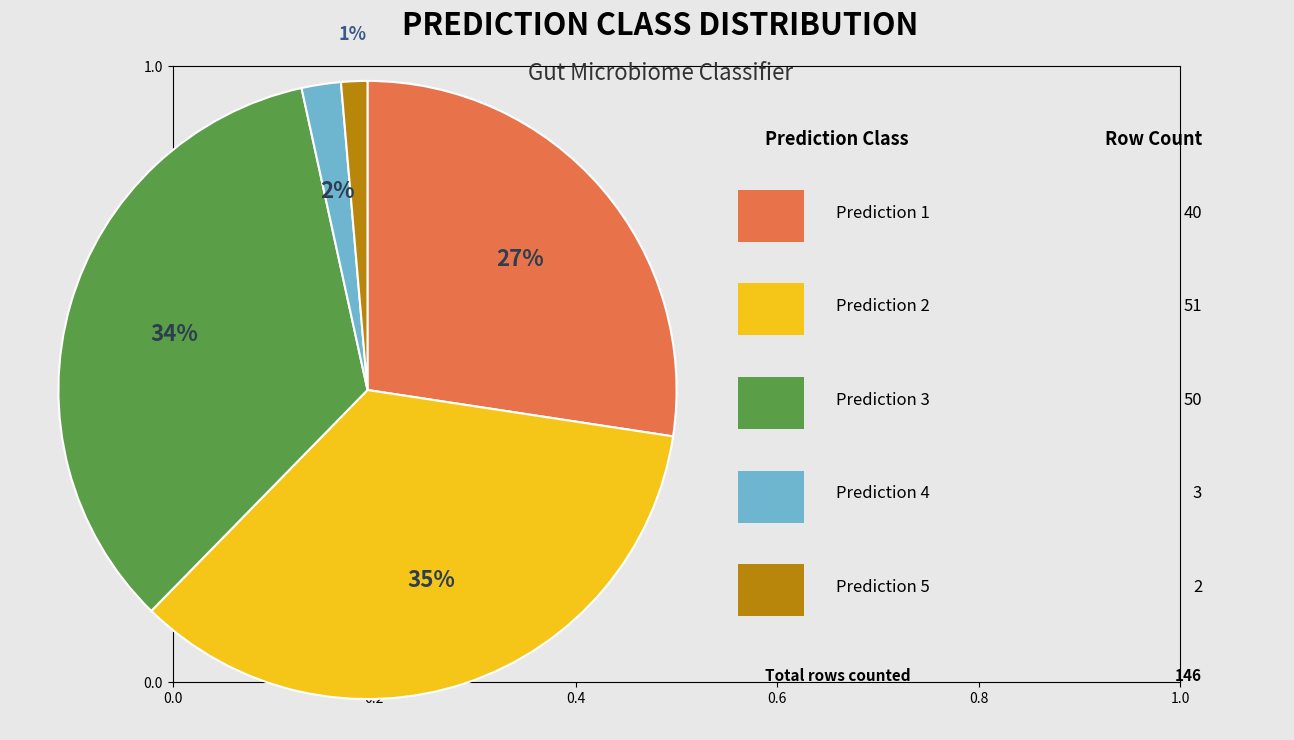

Is there any slice that represents more than half of the pie?

No